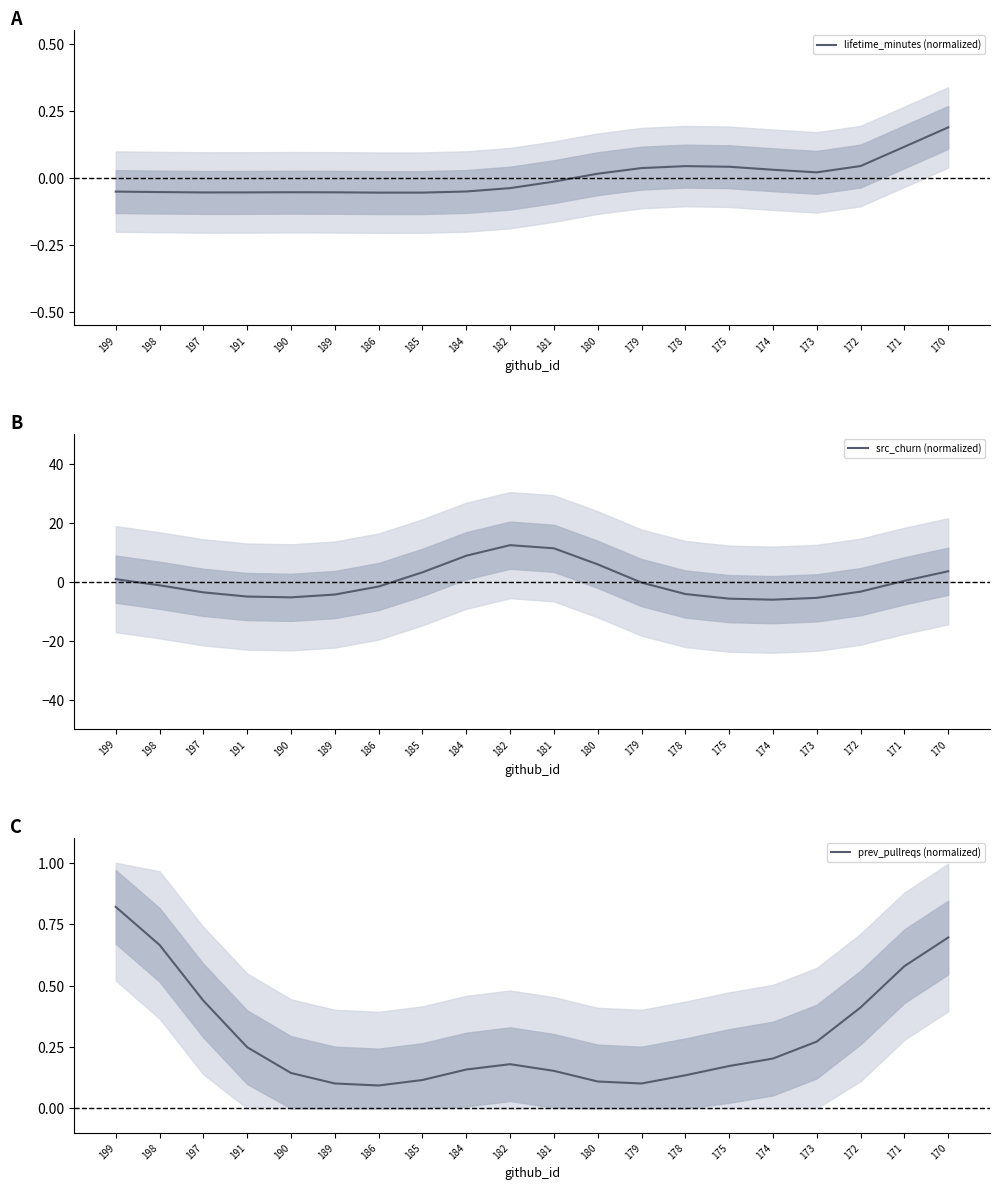

At which label is prev_pullreqs (normalized) closest to 0?

186